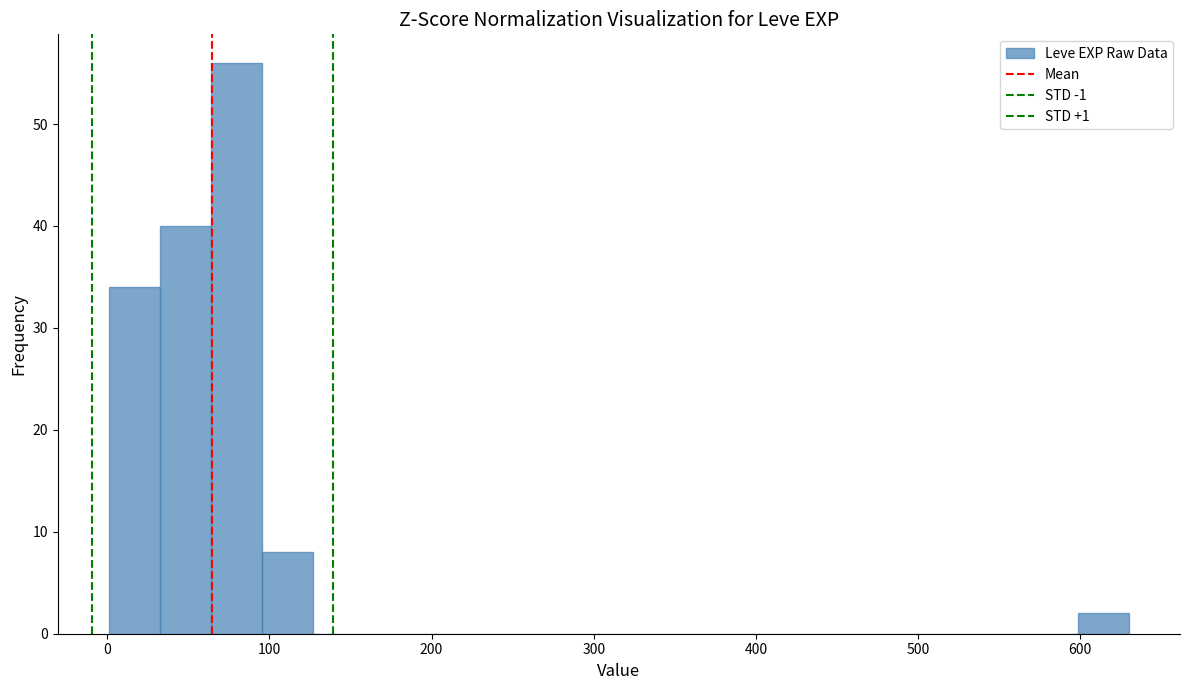

Around what value on the x-axis is the tallest bar? Give the approximate position of its centre, as read against the axis.

80